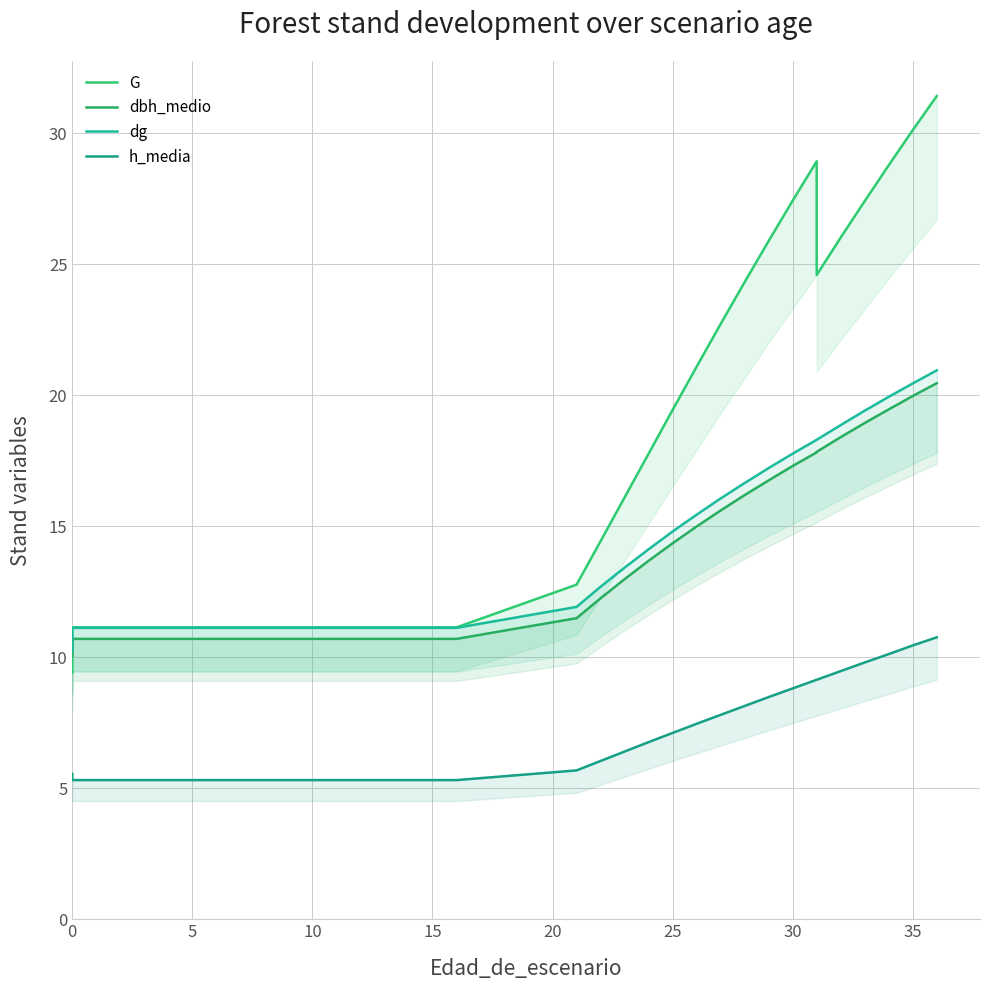

The G series shows 11.2 at 15. True or false?

True